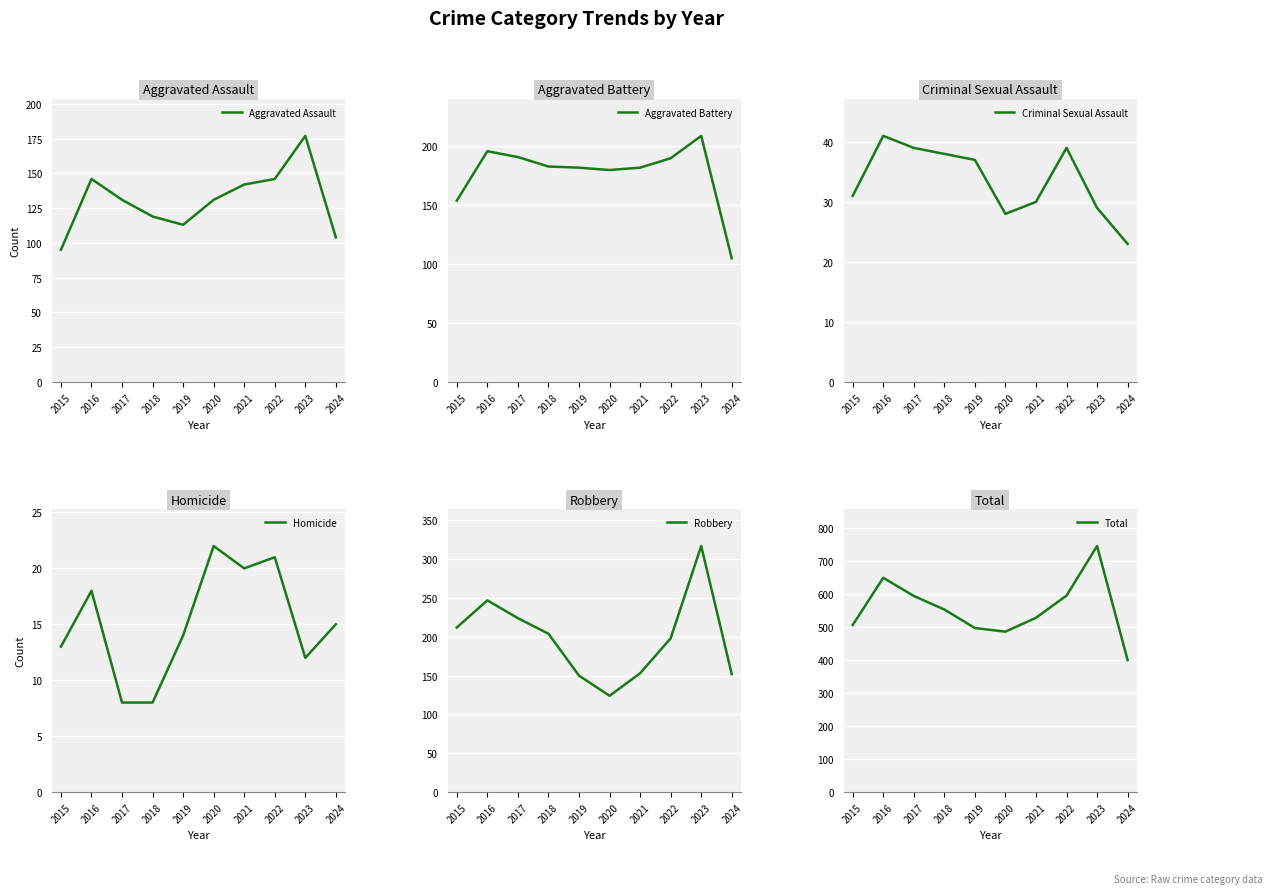

What is the difference between the highest and lowest values at 2019?

482